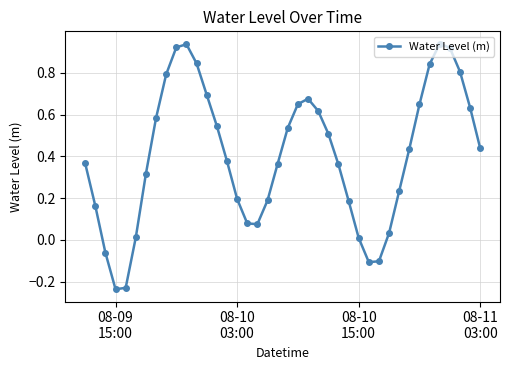

True or false: there are more than 0 points higher than both neighbors.

True